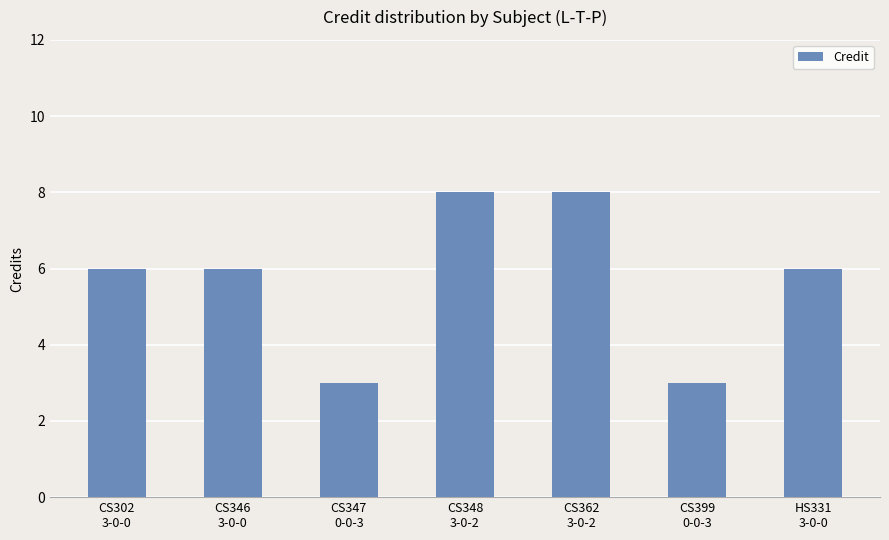

What is the smallest value displayed?

3